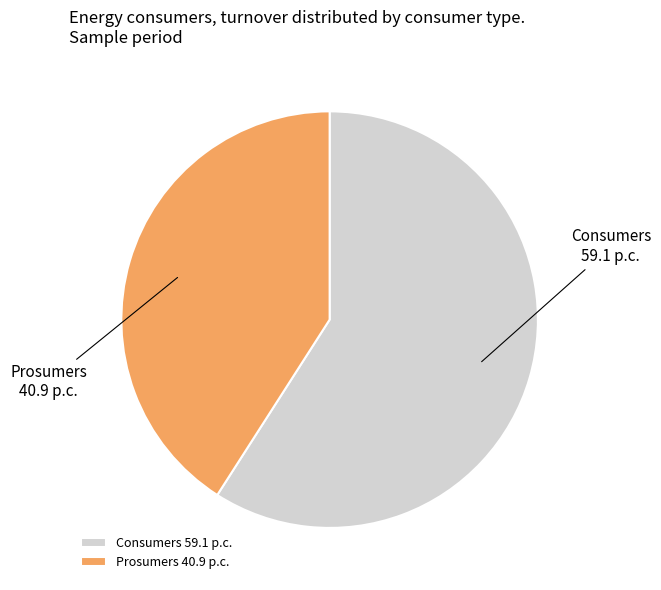

How many slices are in this pie chart?

2